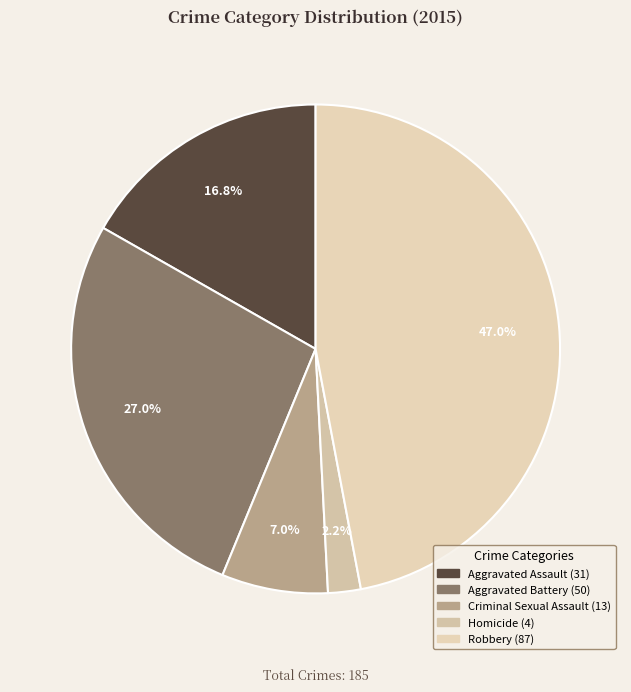

To the nearest percent, what is the difference between the Aggravated Battery and Homicide slice percentages?

25%